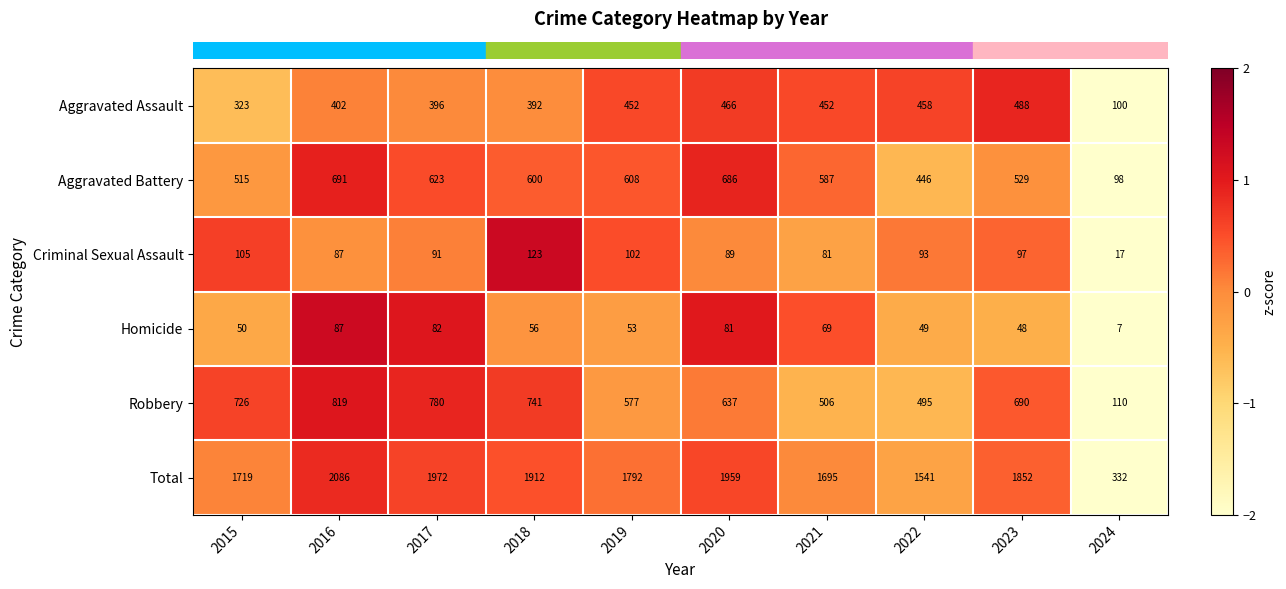

How many values in the Aggravated Battery series are below 600?

5